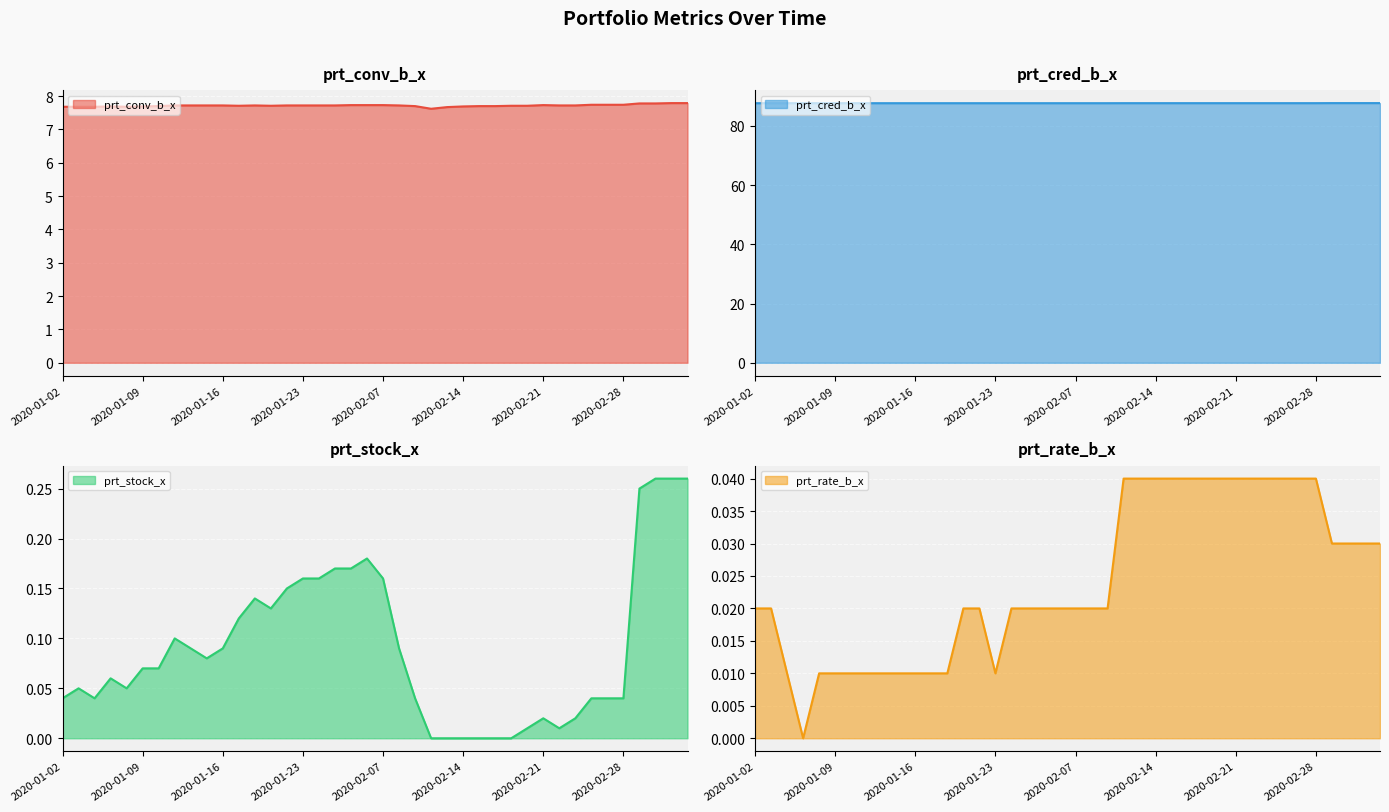

What is the sum of all prt_stock_x values?

3.6